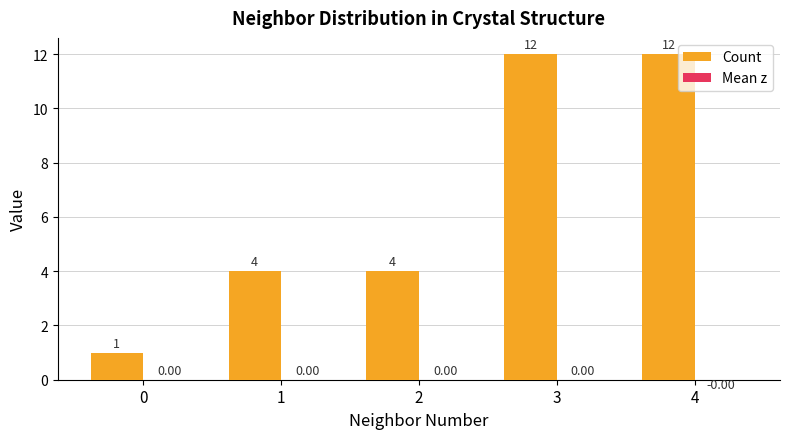

What is the total value across all series at 2?

4.0